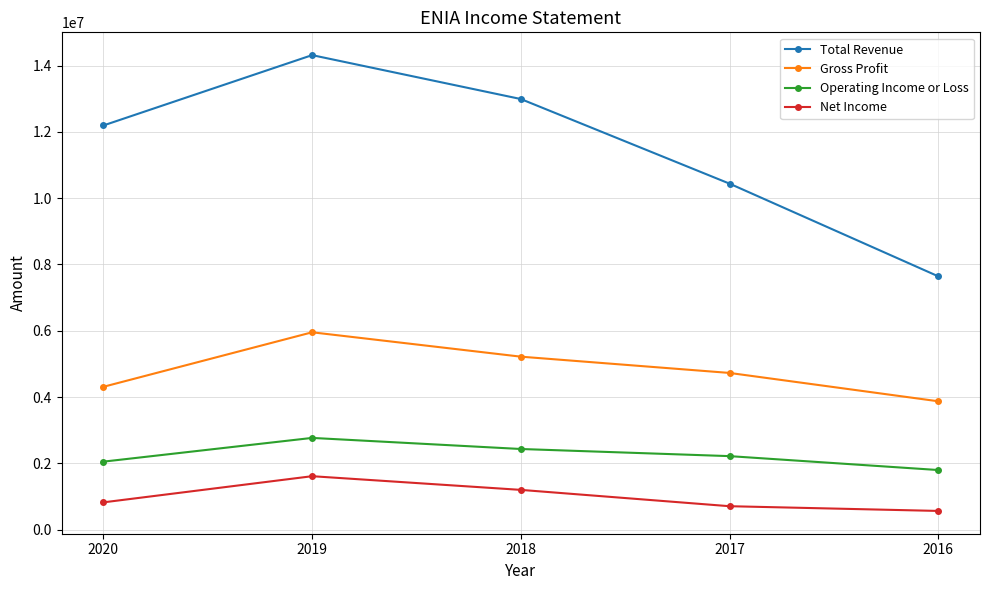

Reading left to right, list all the values displayed in this chart.

Total Revenue: 12192700	14314100	12989700	10438000	7642600
Gross Profit: 4310300	5954700	5219300	4728400	3873800
Operating Income or Loss: 2053100	2768900	2434500	2219400	1800000
Net Income: 825200	1614100	1201400	709000	566500